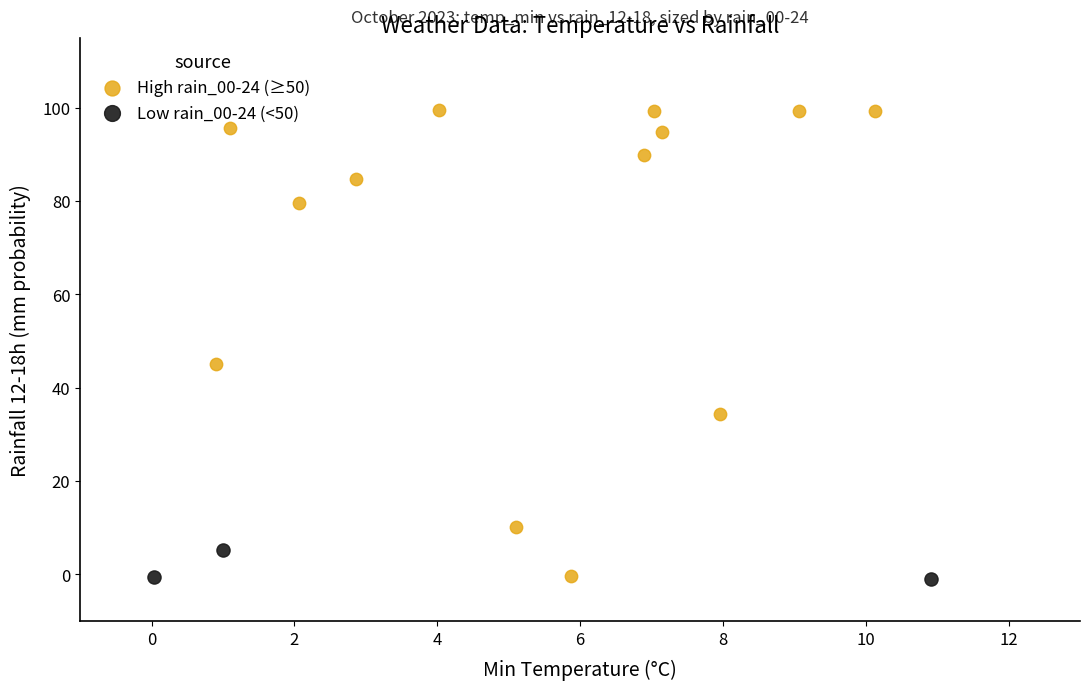

Which series contains the highest Y value?

High rain_00-24 (≥50)